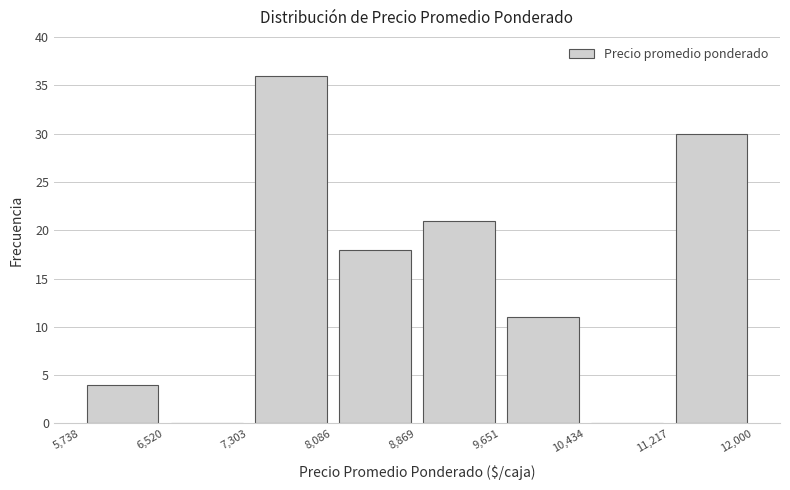

How tall is the bar that spans 5,738 to 6,520 on the x-axis? The values are not printed on the chart, so give them approximately, as read against the axis.

4